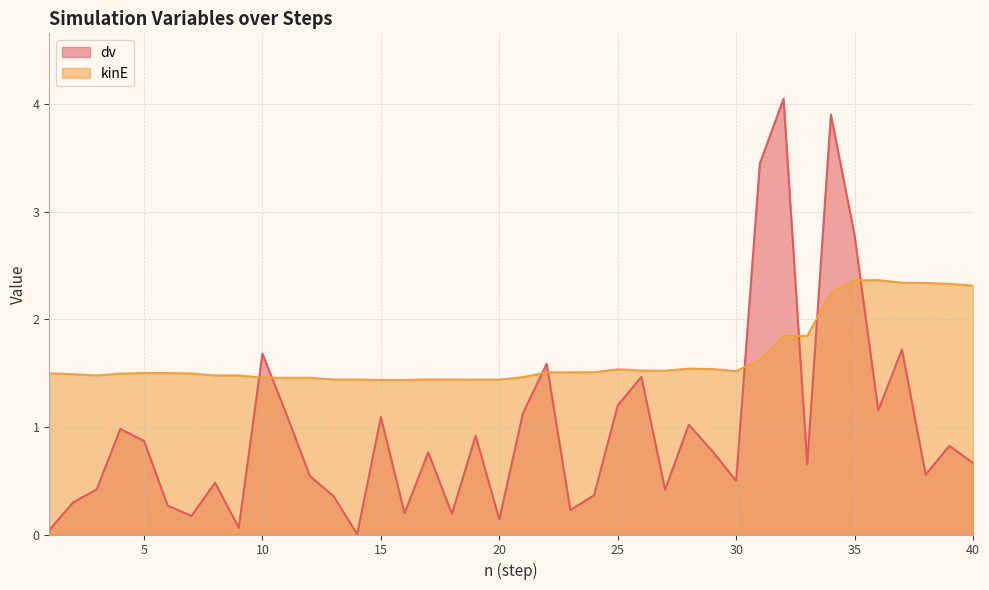

What is the maximum value for kinE?

2.4